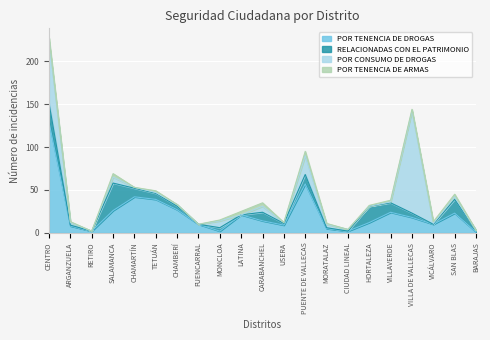

True or false: RELACIONADAS CON EL PATRIMONIO has a value of 1 at MORATALAZ.

True